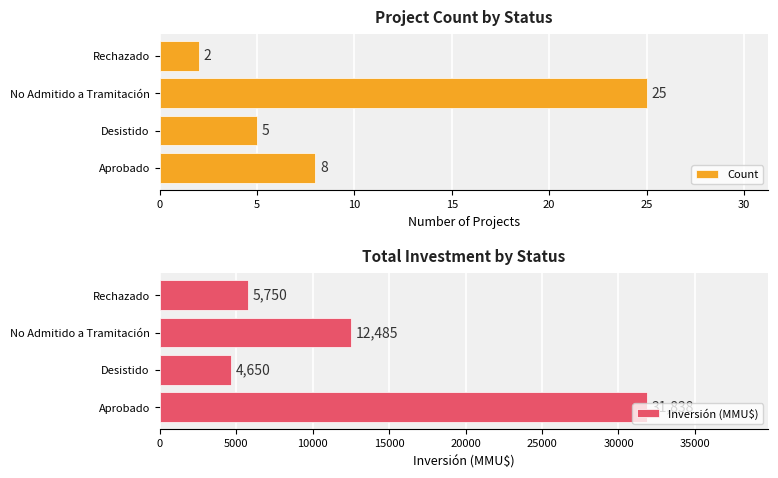

Is it true that Count equals 25 at No Admitido a Tramitación?

True